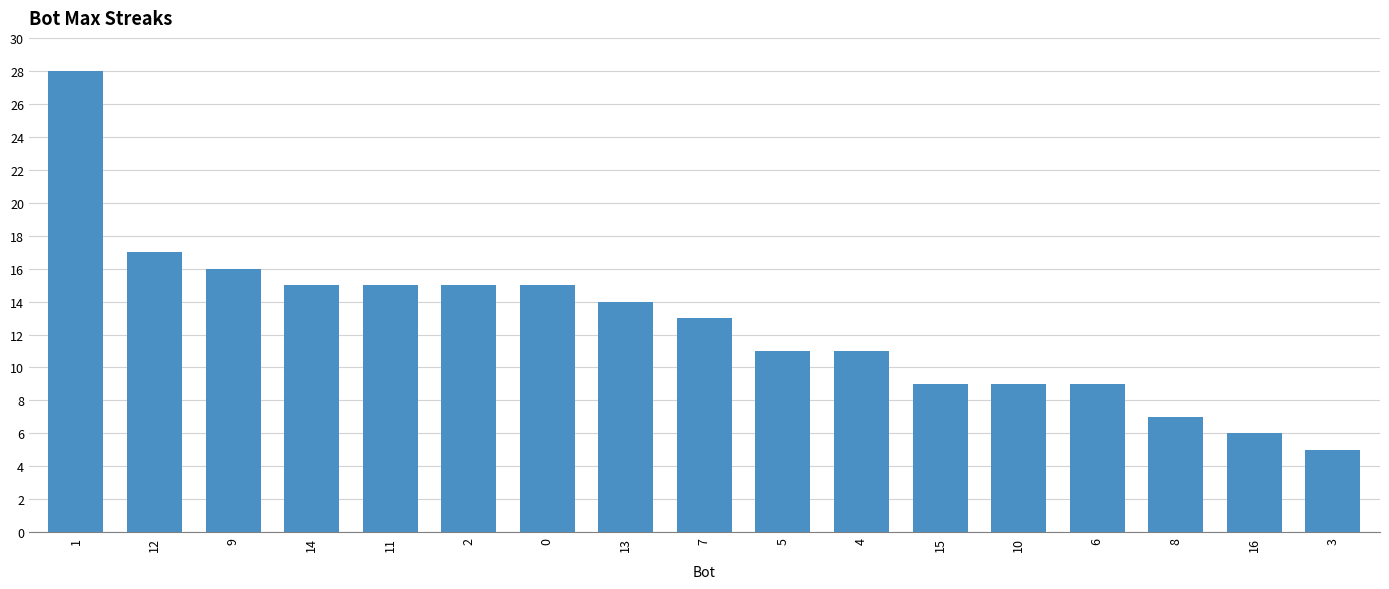

Is it true that the value at 16 is 10?

False